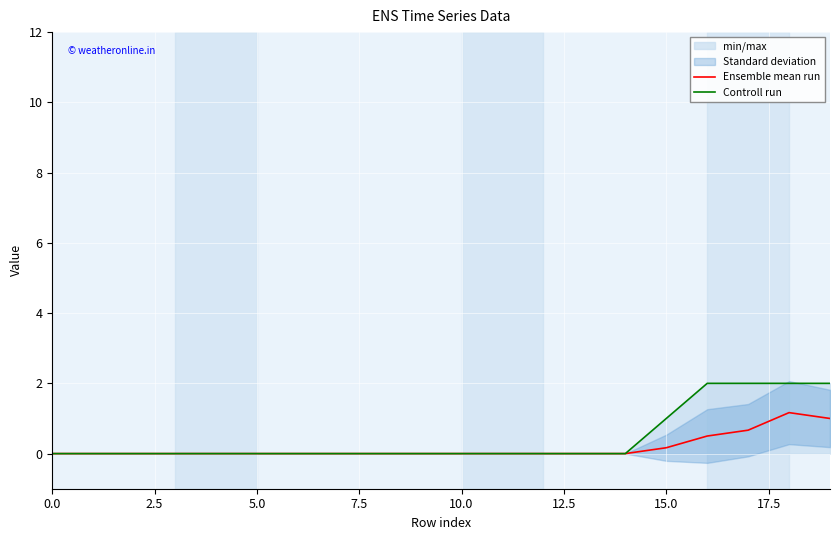

At 7.5, list the series in order from largest to smallest.

Ensemble mean run, Controll run